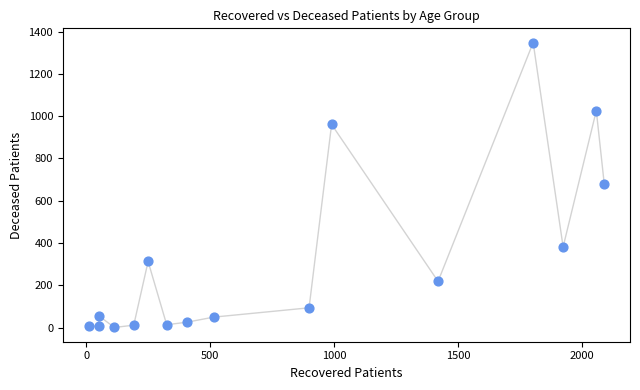

What is the range of Y values (max minus min)?

1347